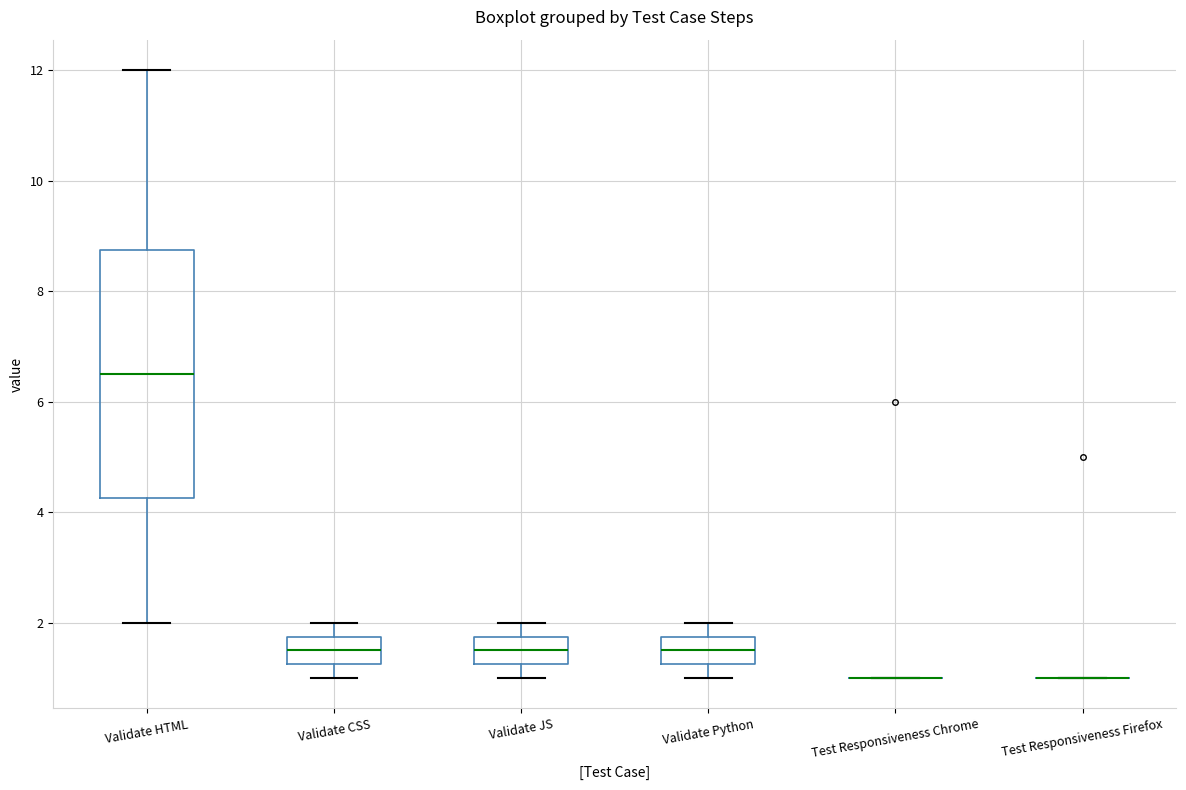

Comparing the boxes themselves (not the whiskers), which one is the tallest?

Validate HTML